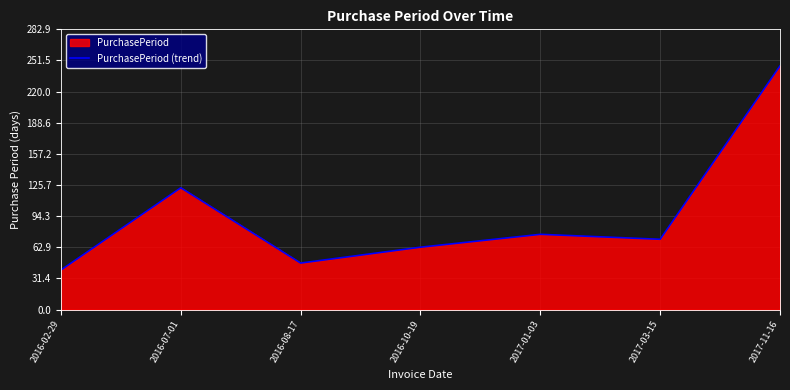

List the labels in order of value, largest first.

2017-11-16, 2016-07-01, 2017-01-03, 2017-03-15, 2016-10-19, 2016-08-17, 2016-02-29